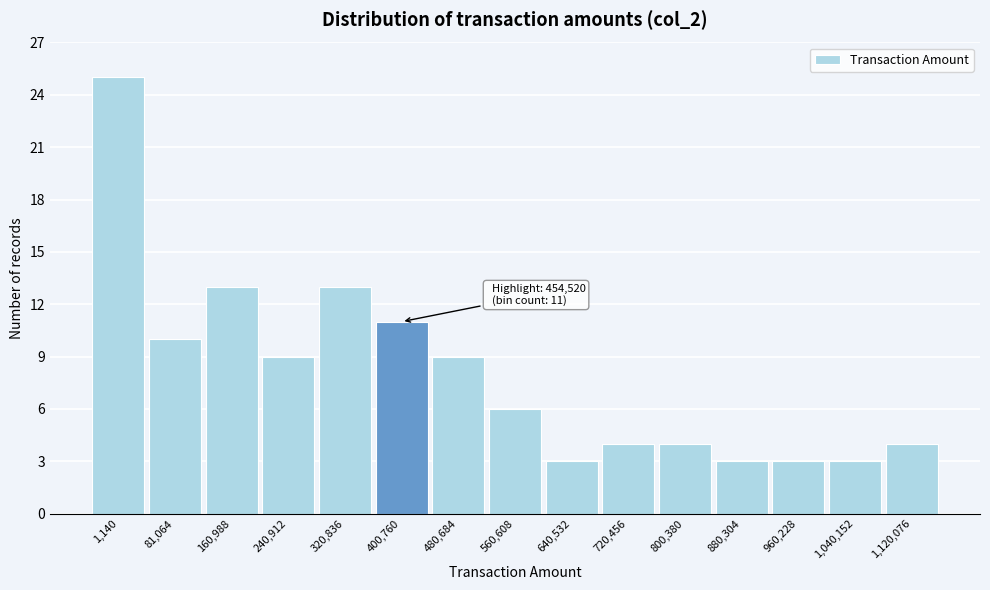

Reading left to right, list all the values displayed in this chart.

1,140=25	81,064=10	160,988=13	240,912=9	320,836=13	400,760=11	480,684=9	560,608=6	640,532=3	720,456=4	800,380=4	880,304=3	960,228=3	1,040,152=3	1,120,076=4